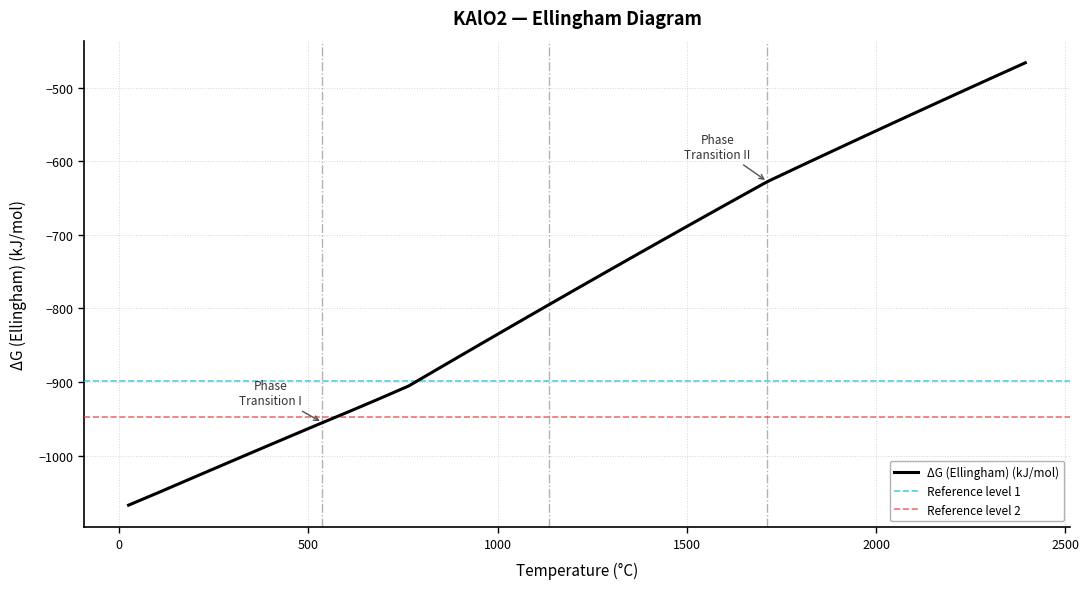

Is this an area chart (filled region under the line)?

No